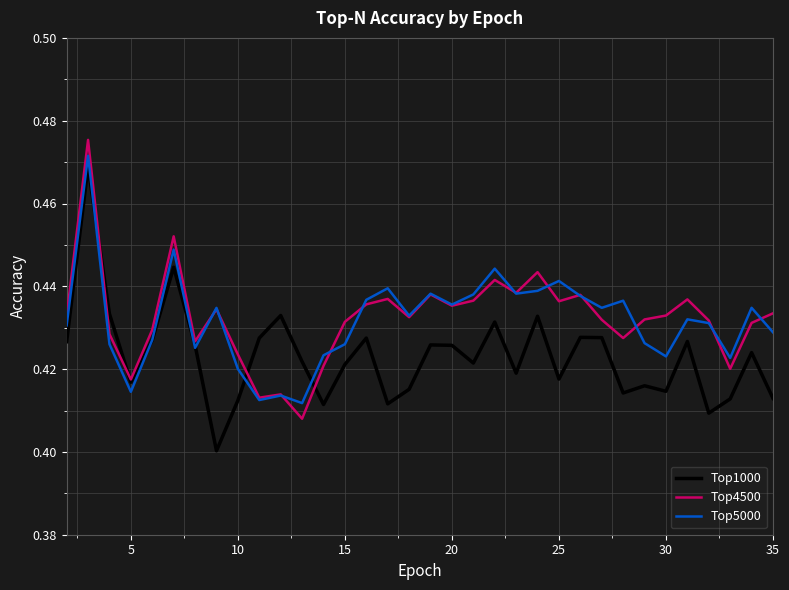

Which series has the widest spread of values?

Top1000